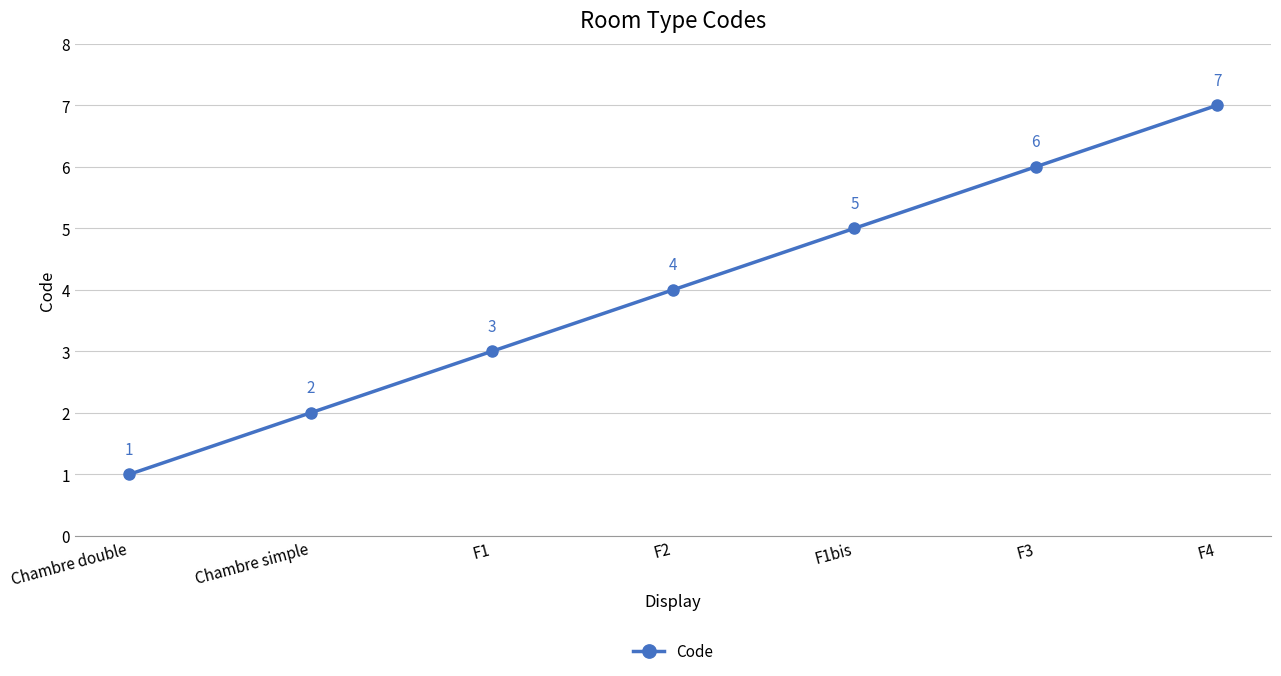

What value does the data have at Chambre double?

1